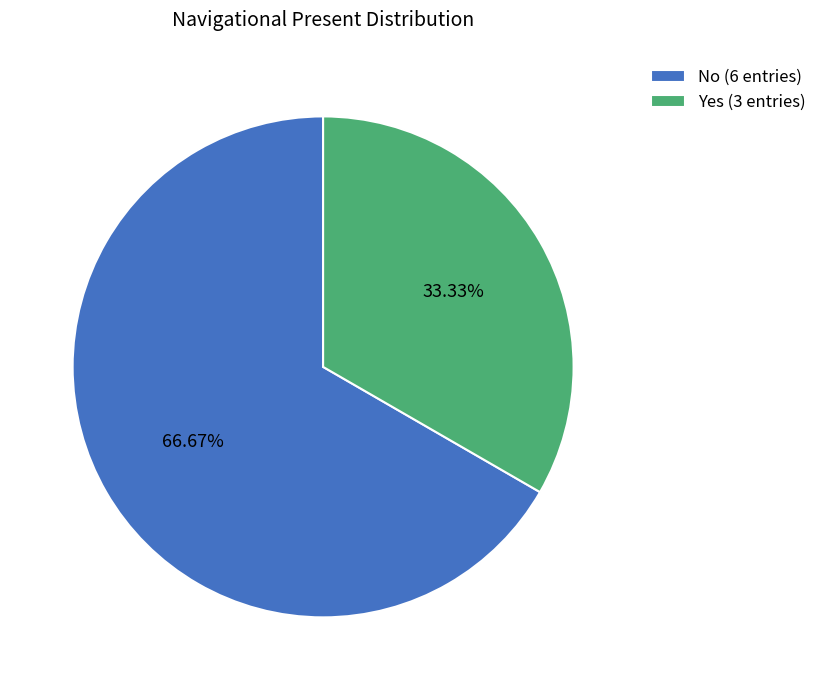

Approximately how many times larger is the value at No compared to Yes?

2.0